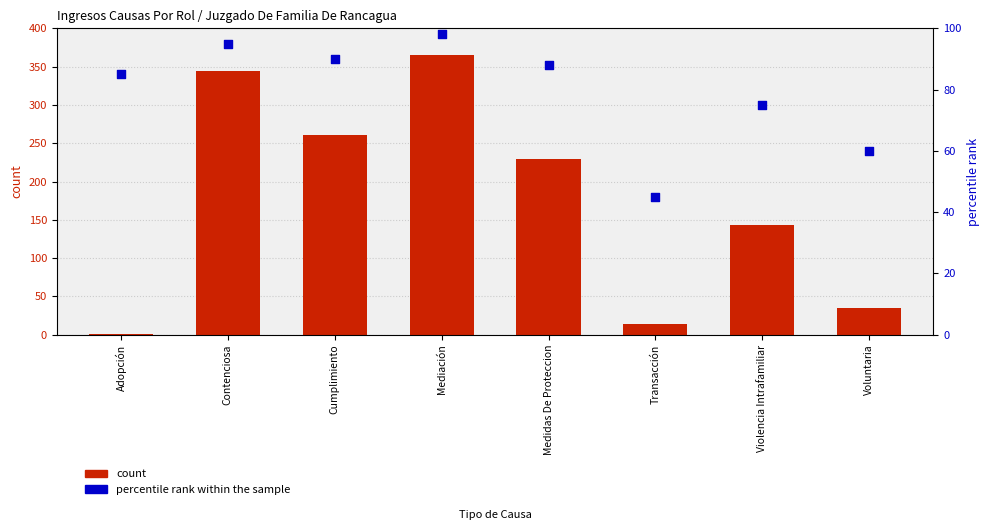

Is the value of count at Transacción greater than the value of percentile rank within the sample at Medidas De Proteccion?

No